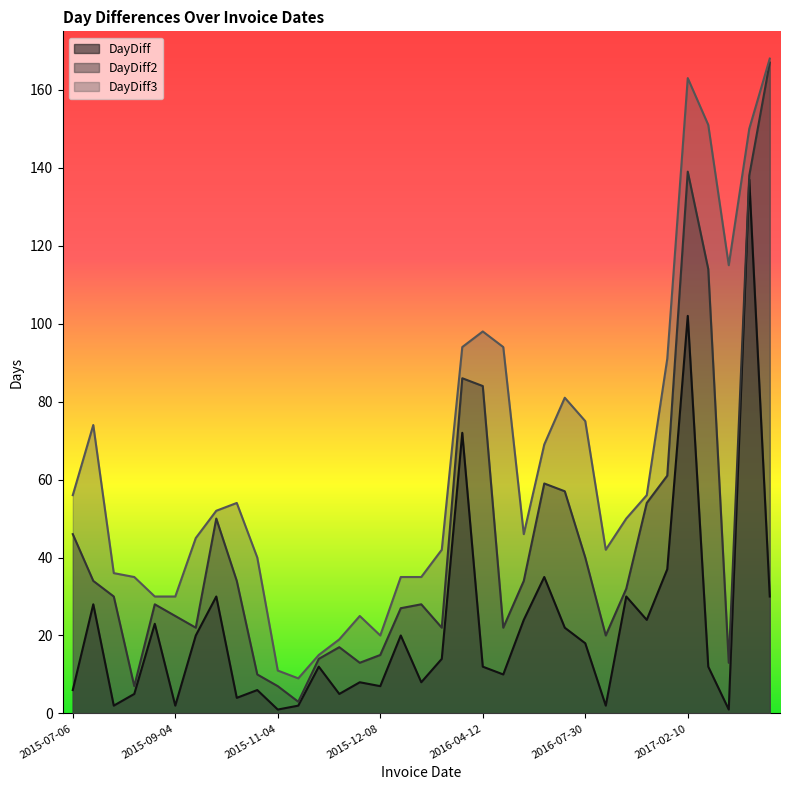

What are all the series names shown in the legend?

DayDiff, DayDiff2, DayDiff3